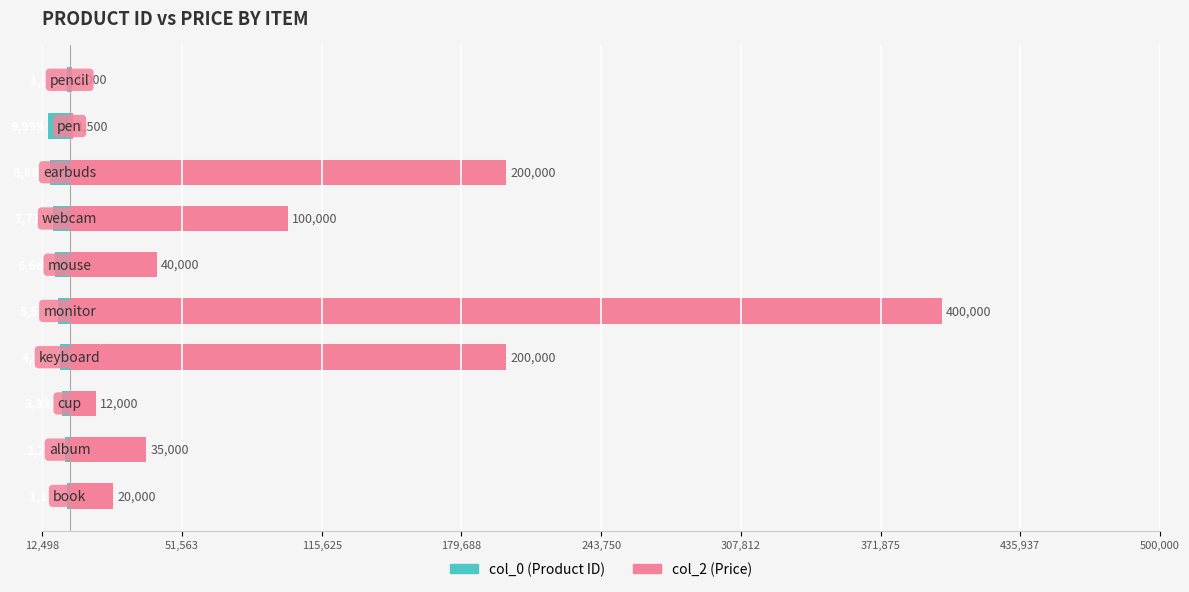

Which series has the largest total across all categories?

col_2